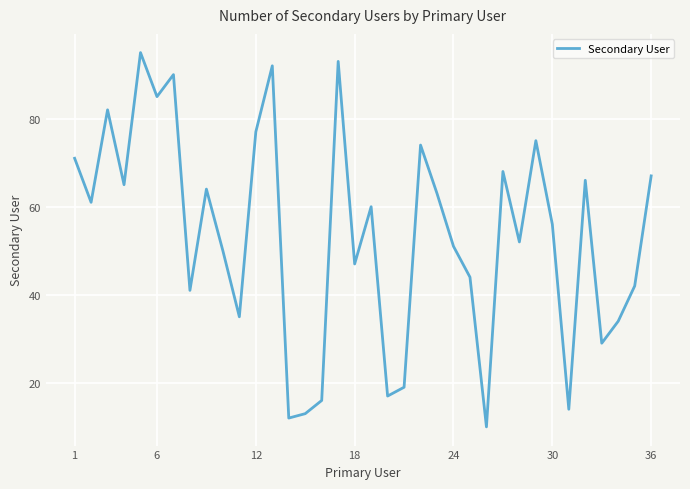

What is the minimum value shown in the chart?

10